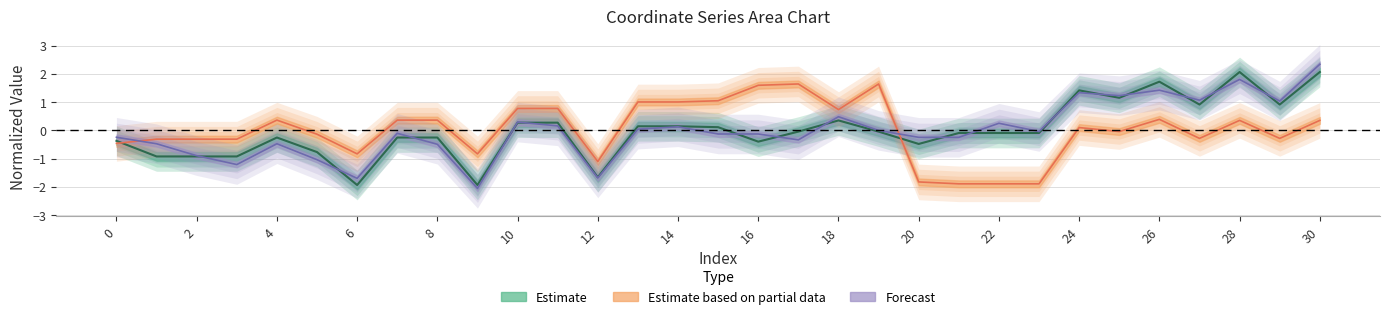

What is the lowest value of the x0 series?

-1.9